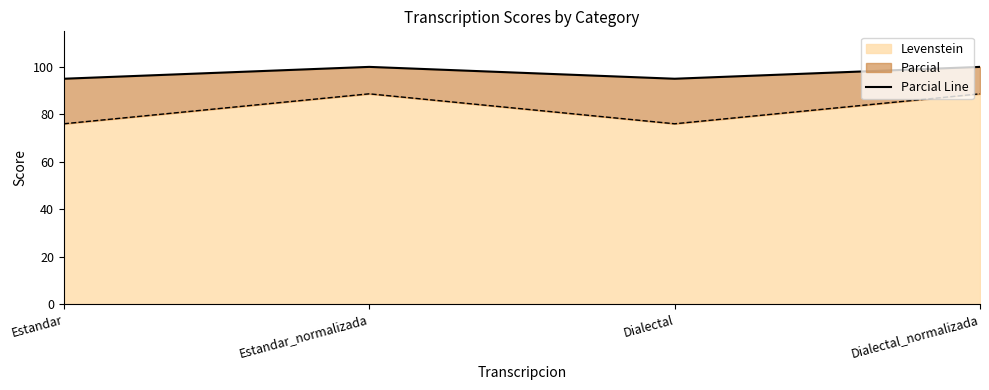

Count the values in the range 95 to 100.

4